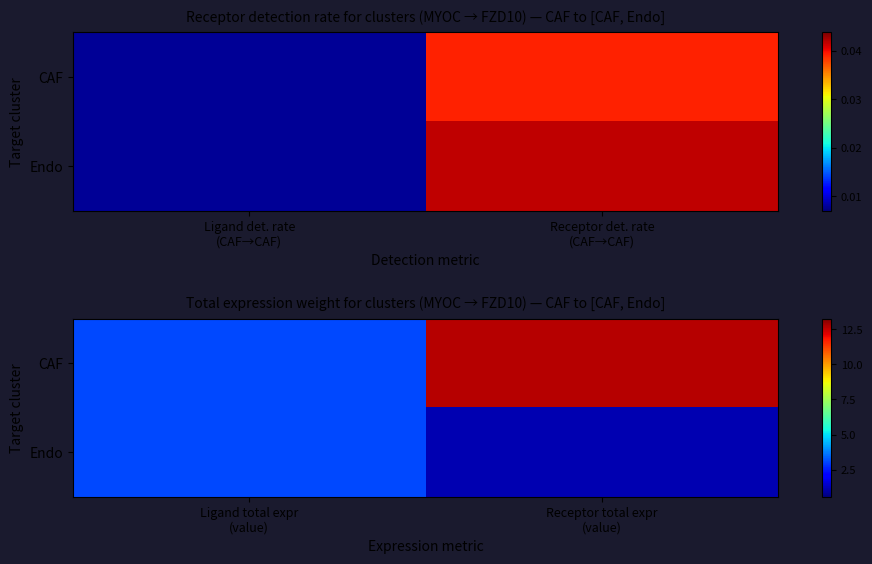

What is the difference between the maximum and minimum values in the CAF series?

9.6